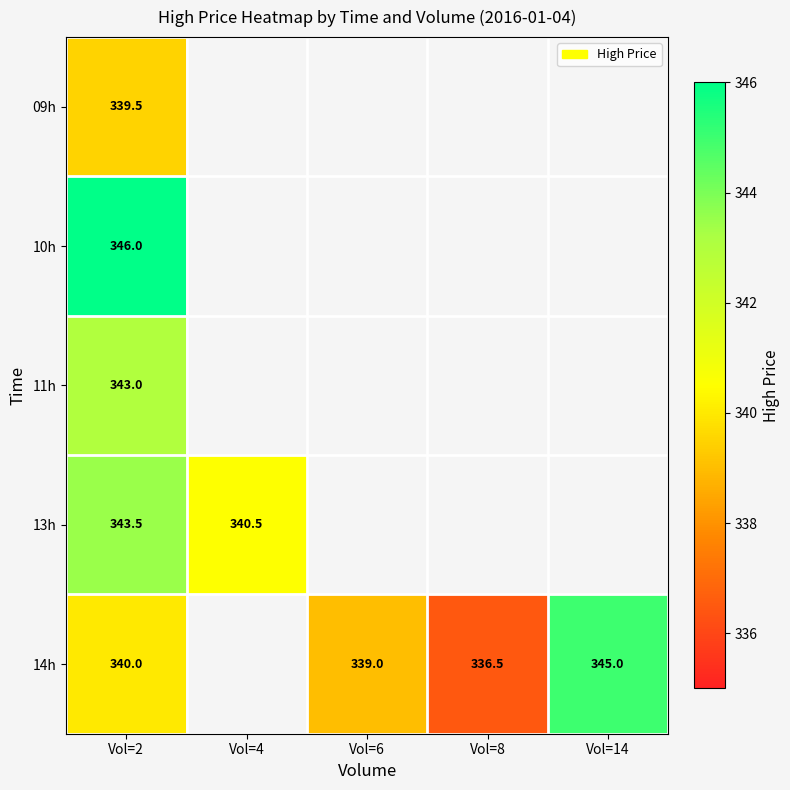

Is it true that 13h equals 340.5 at Vol=4?

True